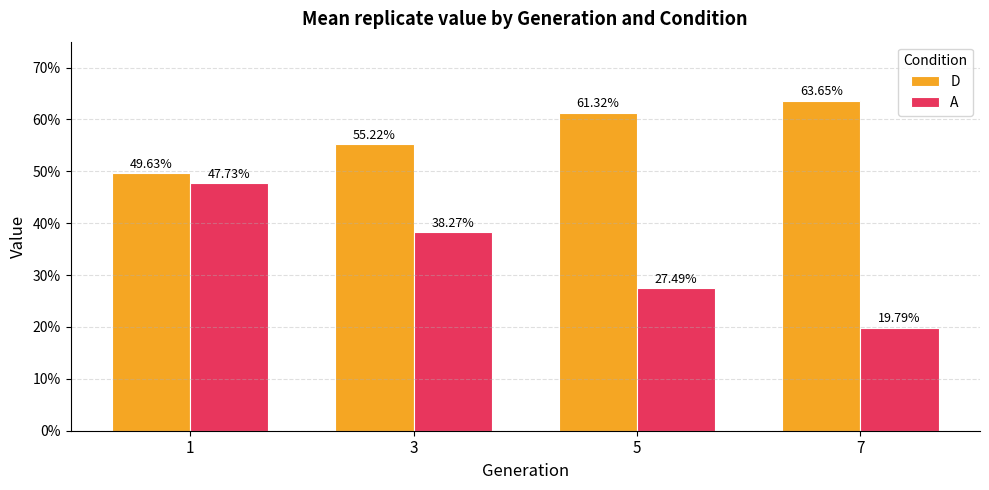

What are all the series names shown in the legend?

D, A